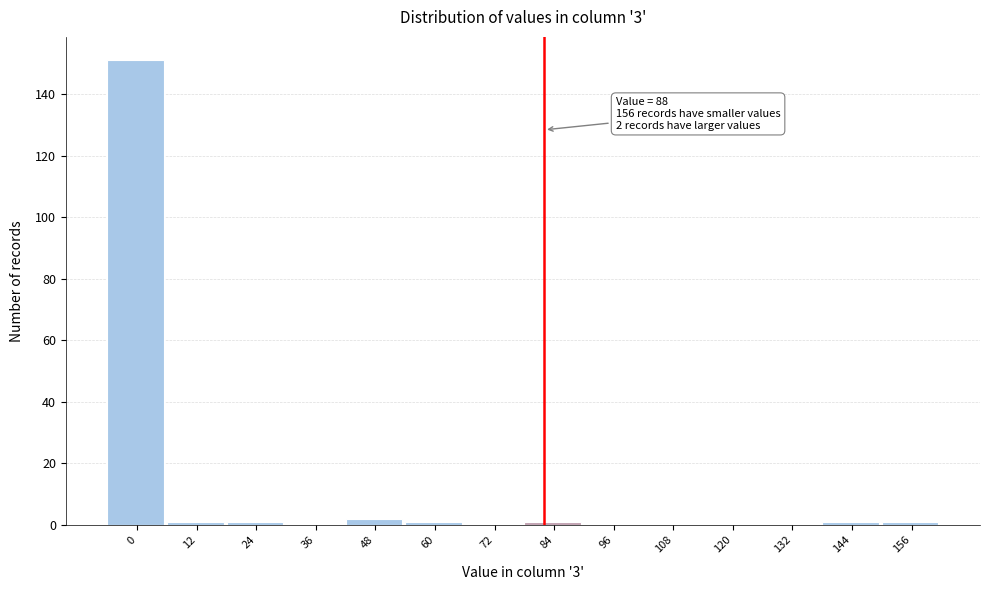

Reading left to right, extract all data points from this chart.

0=151	12=1	24=1	36=0	48=2	60=1	72=0	84=1	96=0	108=0	120=0	132=0	144=1	156=1